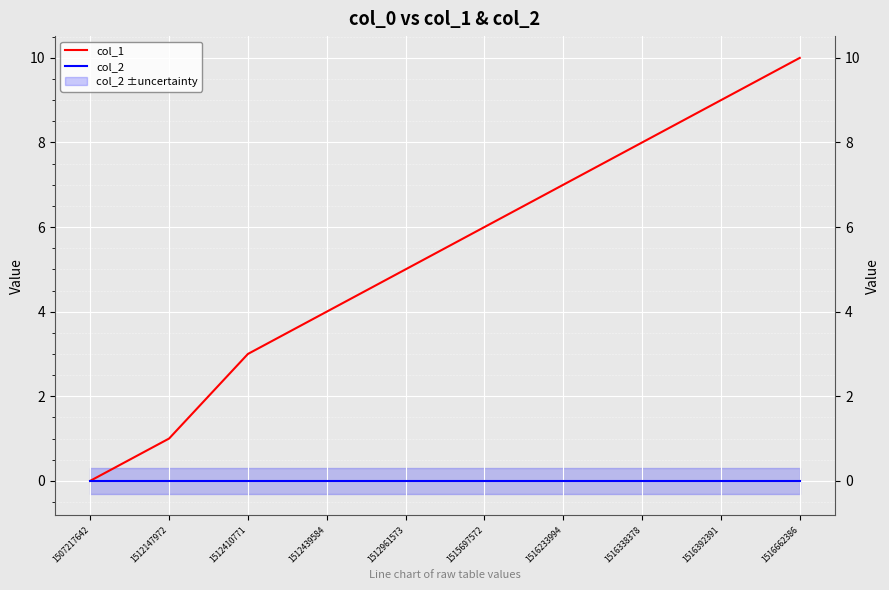

Reading left to right, what are all the values shown in this chart?

col_1: 1507217642=0	1512147972=1	1512410771=3	1512439584=4	1512961573=5	1515697572=6	1516233994=7	1516338378=8	1516392391=9	1516662386=10
col_2: 1507217642=0	1512147972=0	1512410771=0	1512439584=0	1512961573=0	1515697572=0	1516233994=0	1516338378=0	1516392391=0	1516662386=0